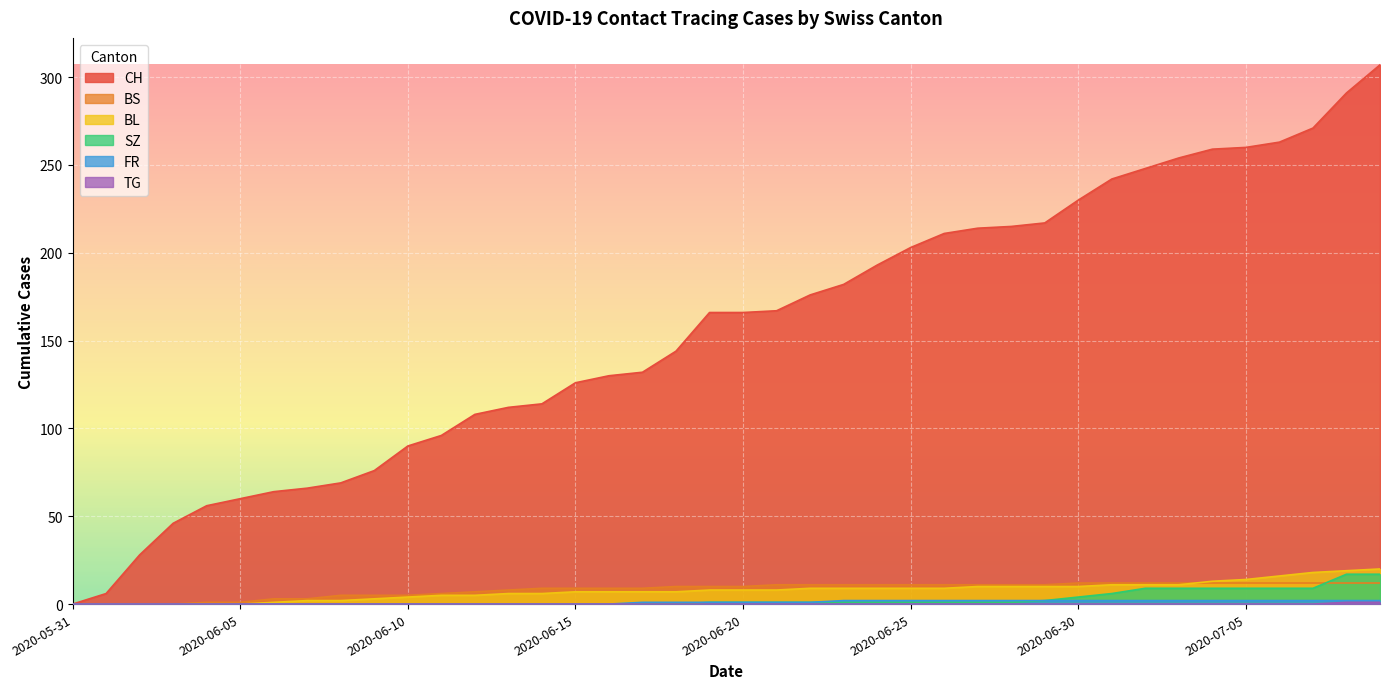

Is it true that CH equals 56 at 2020-06-04?

True